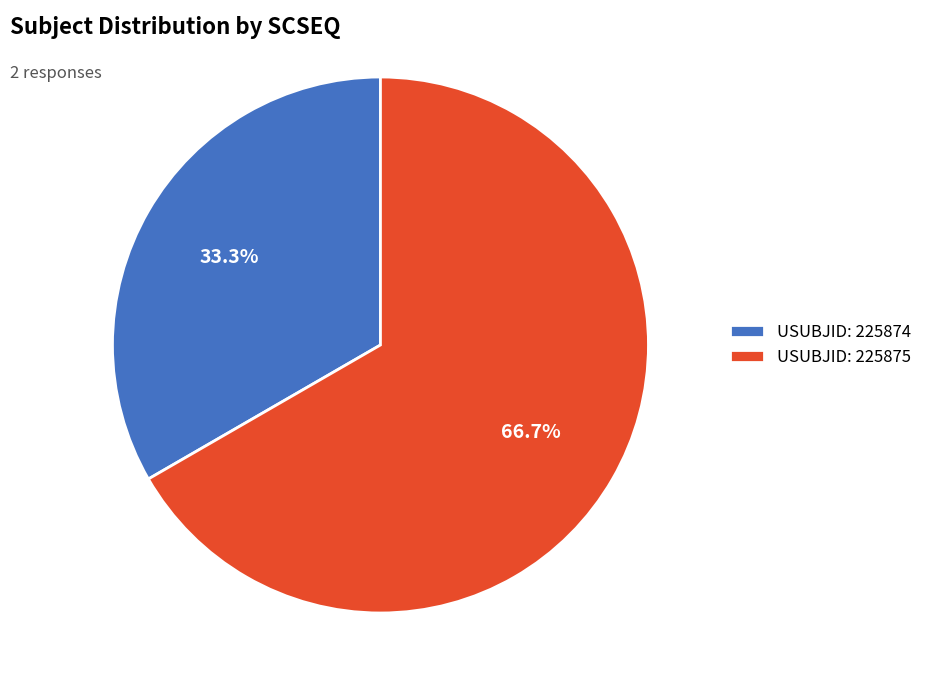

Does USUBJID: 225874 represent more than half of the total?

No